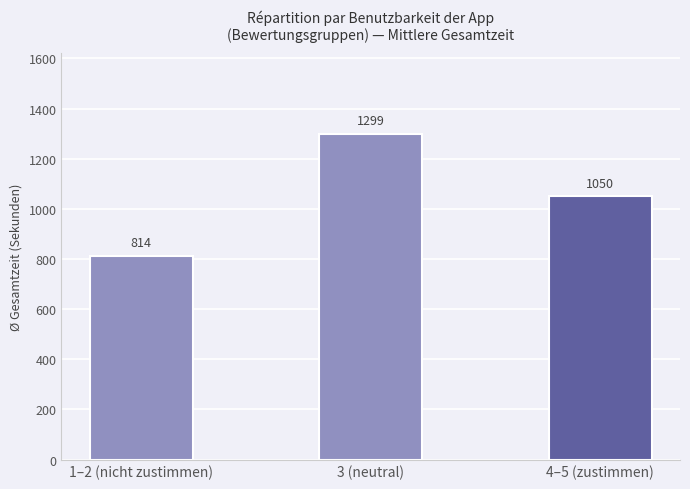

Rank the categories by value from lowest to highest.

1–2 (nicht zustimmen), 4–5 (zustimmen), 3 (neutral)